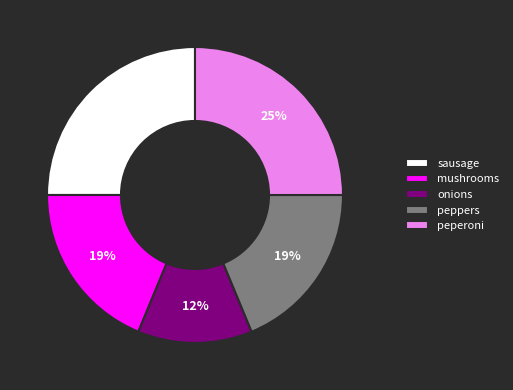

Does any single category account for the majority?

No